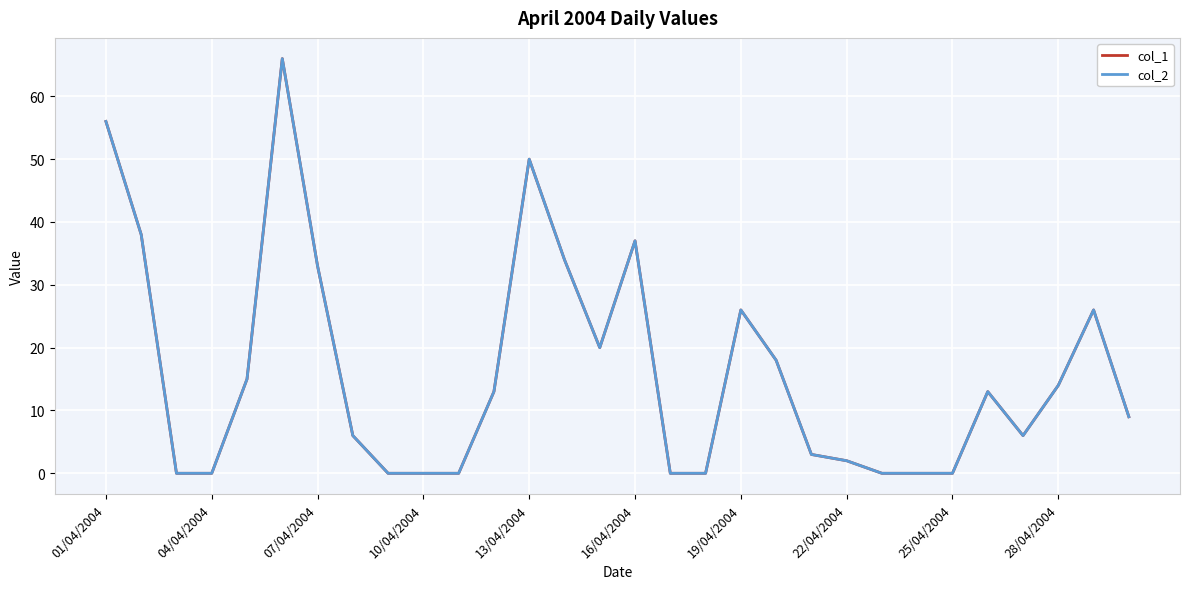

How many lines are shown in the chart?

2